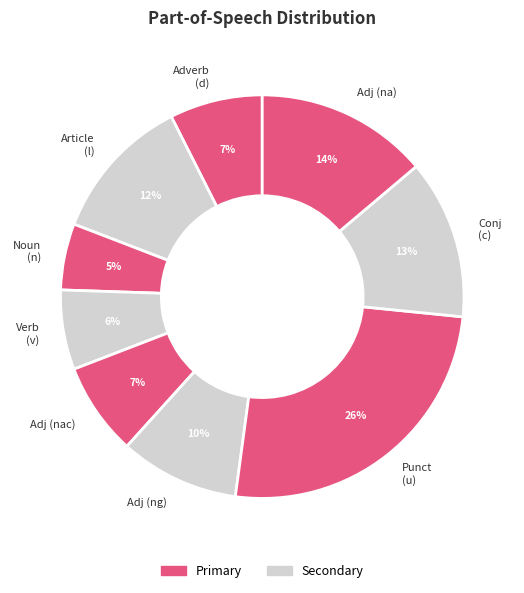

Is the sum of Adj (na) and Adverb (d) greater than half?

No